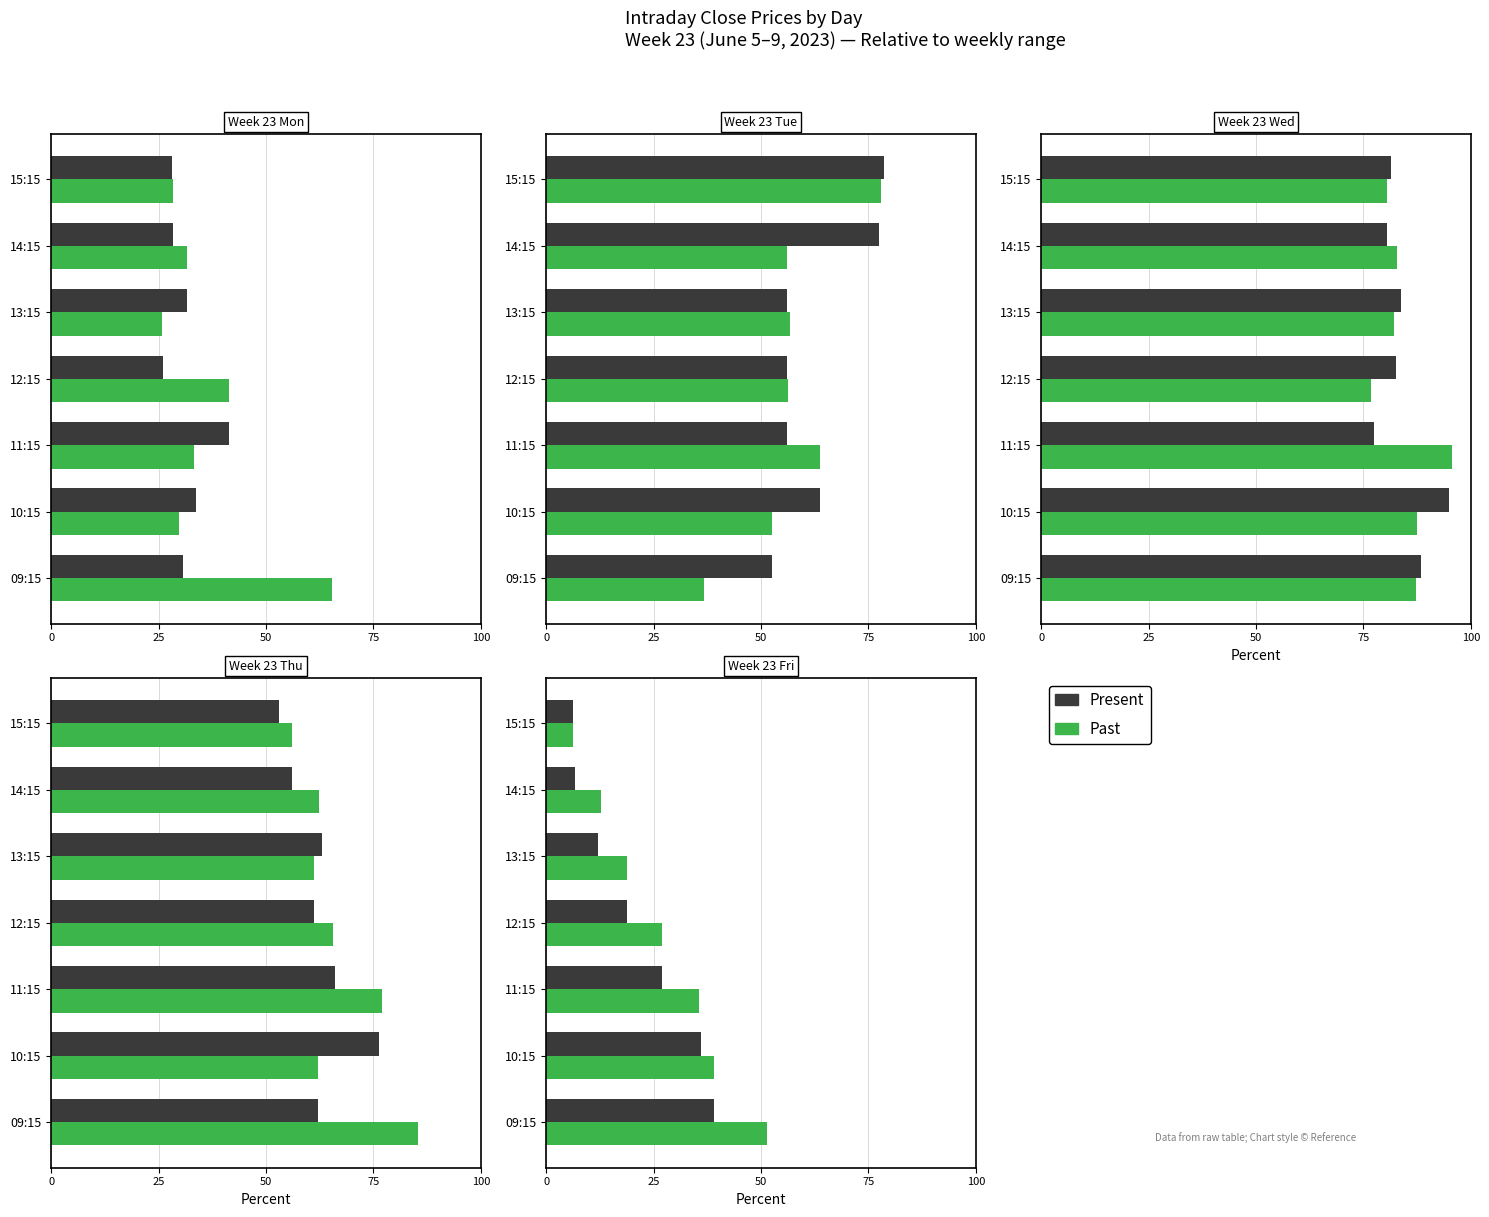

What is the value of the Present bar at the 3rd from the left?

27.0